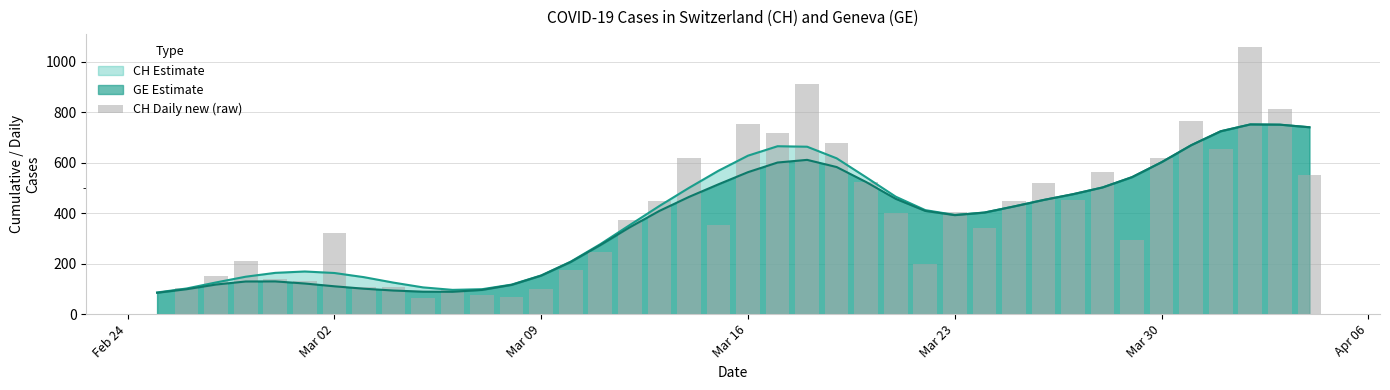

Count the number of values greater than 373.

19